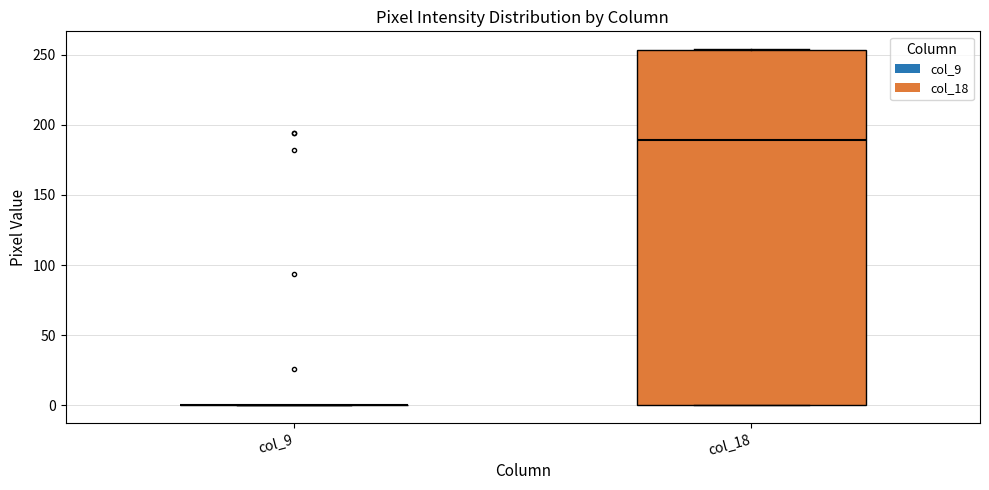

Comparing the boxes themselves (not the whiskers), which one is the tallest?

col_18